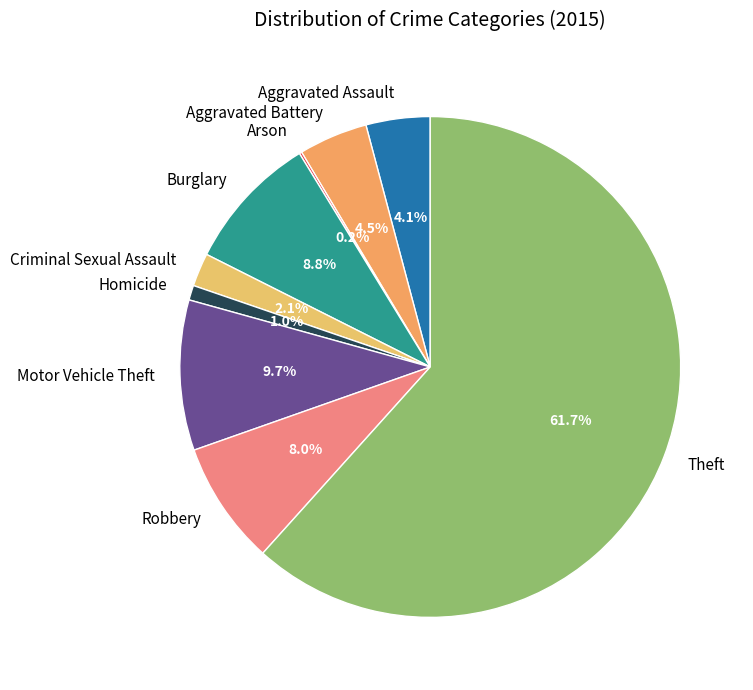

Does Theft account for over 50% of the chart?

Yes